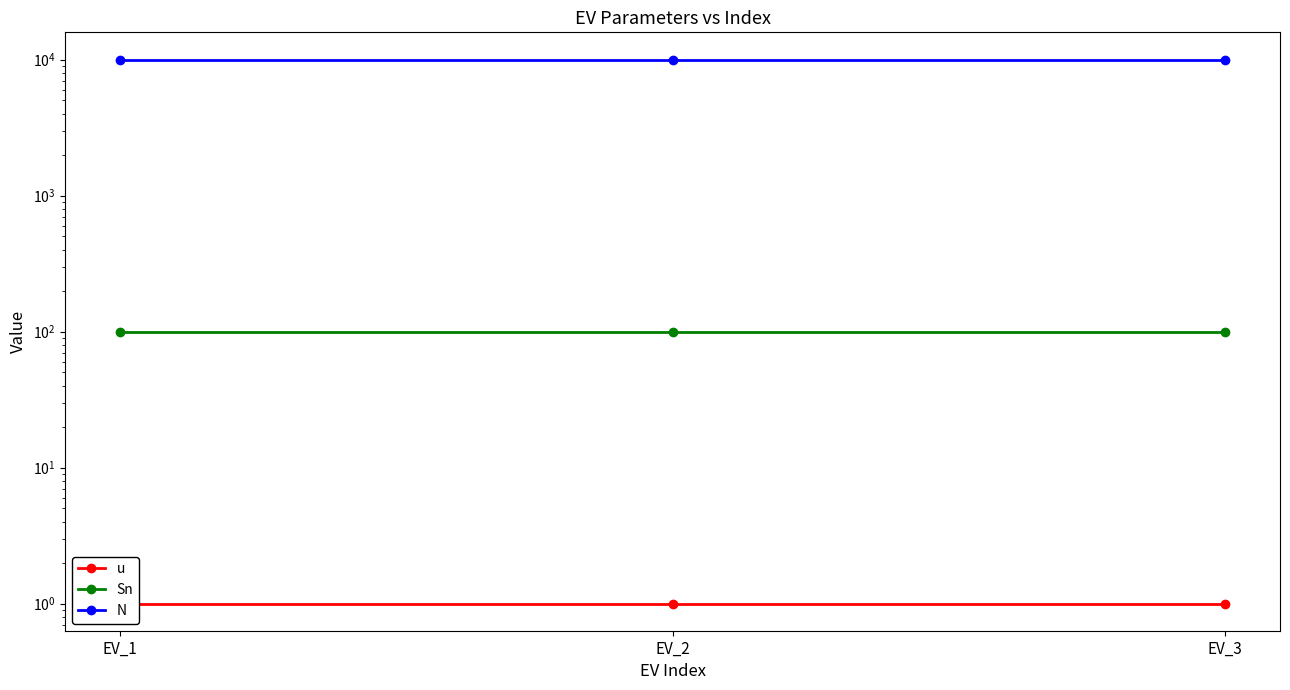

True or false: u has a value of 1 at EV_1.

True